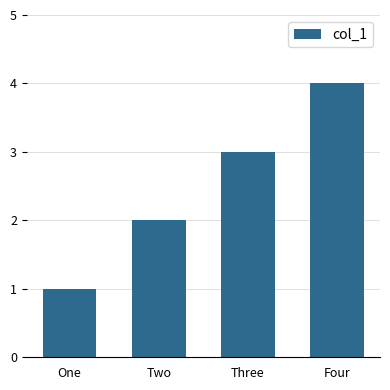

At which category does the chart reach its minimum across all series?

One